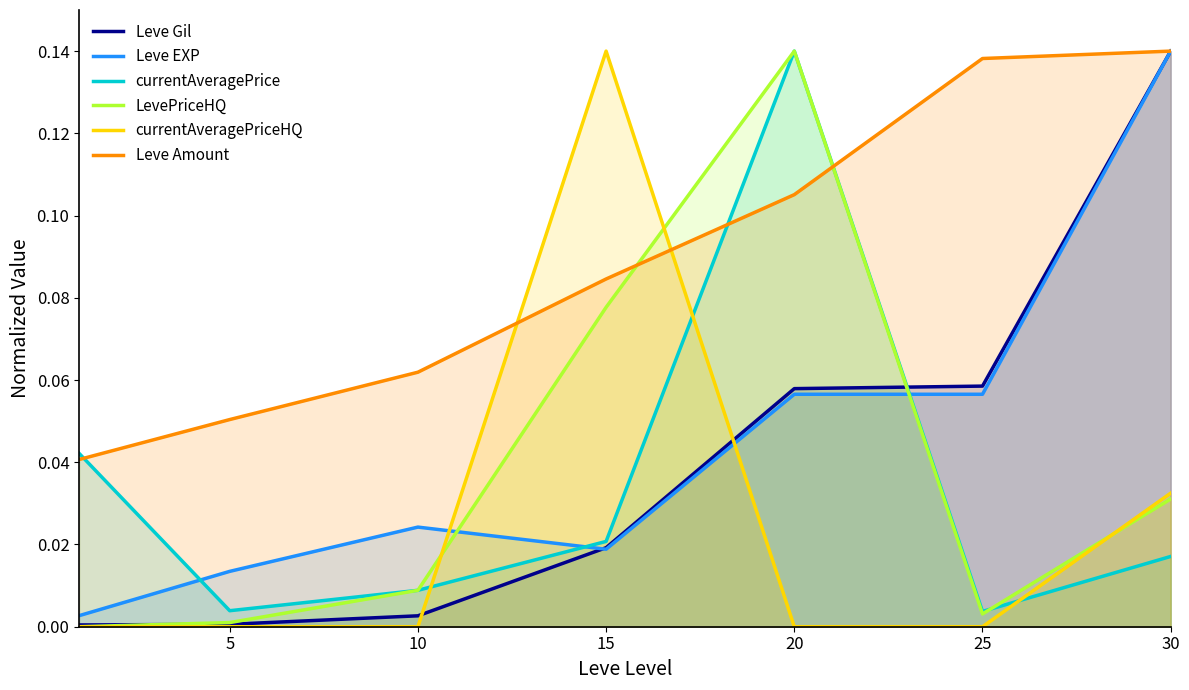

What is the greatest value displayed?

0.1